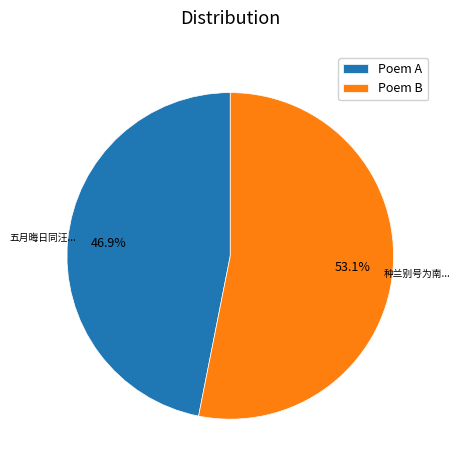

Count the number of slices in the pie.

2